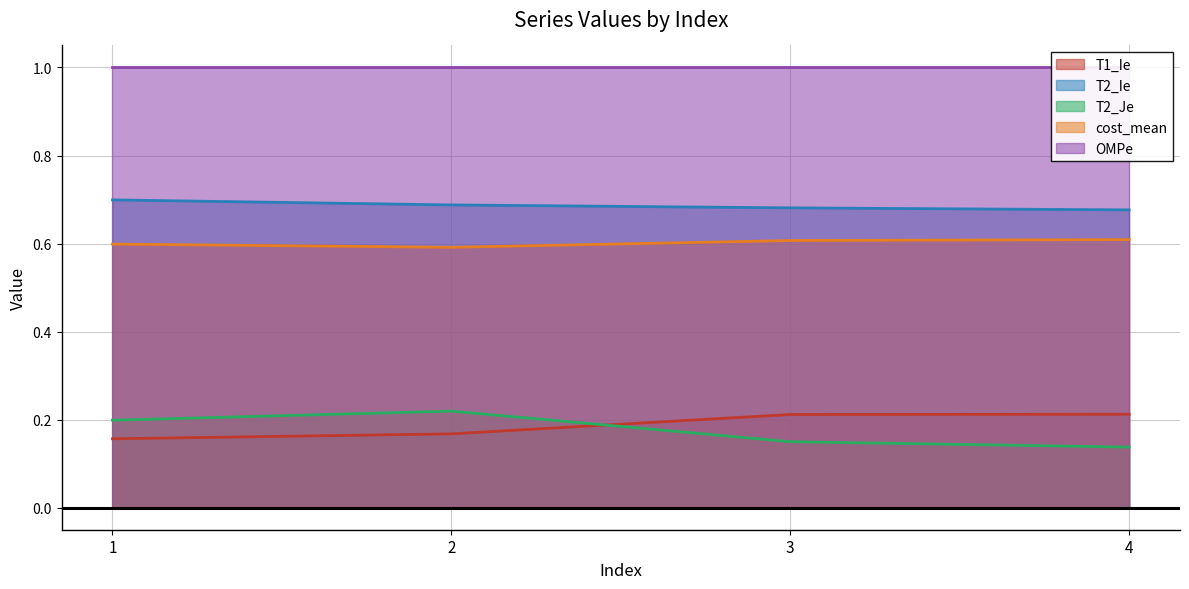

True or false: T2_Ie has more than 0 interior local peaks.

False